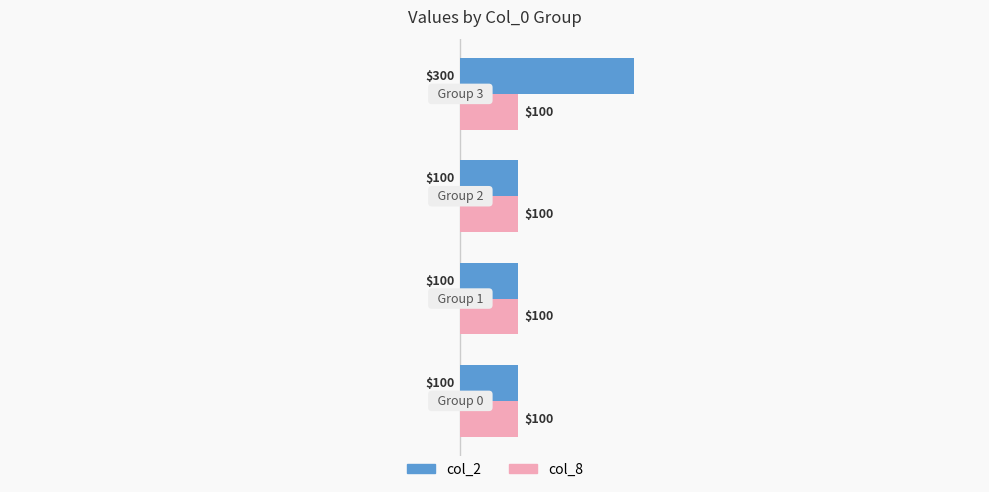

Which series has the largest total across all categories?

col_2